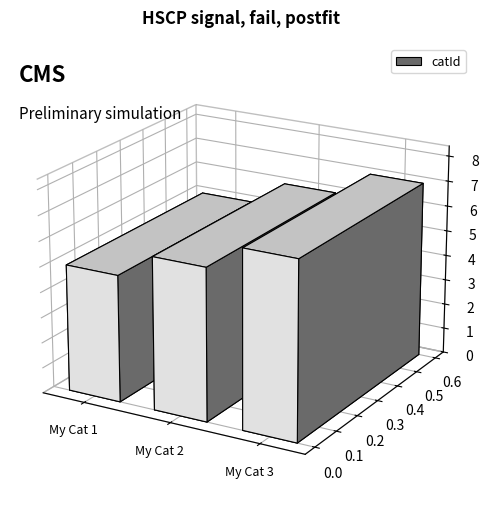

Which has a higher value, My Cat 2 or My Cat 3?

My Cat 3